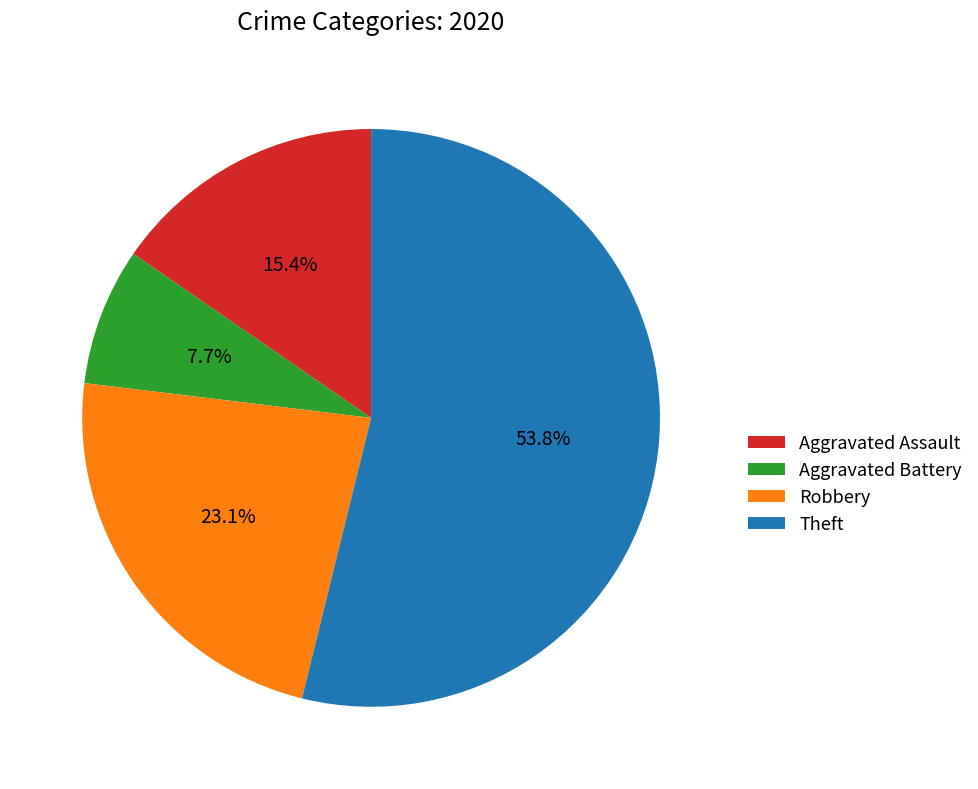

To the nearest percent, what is the difference between the largest and smallest slice percentages?

46%